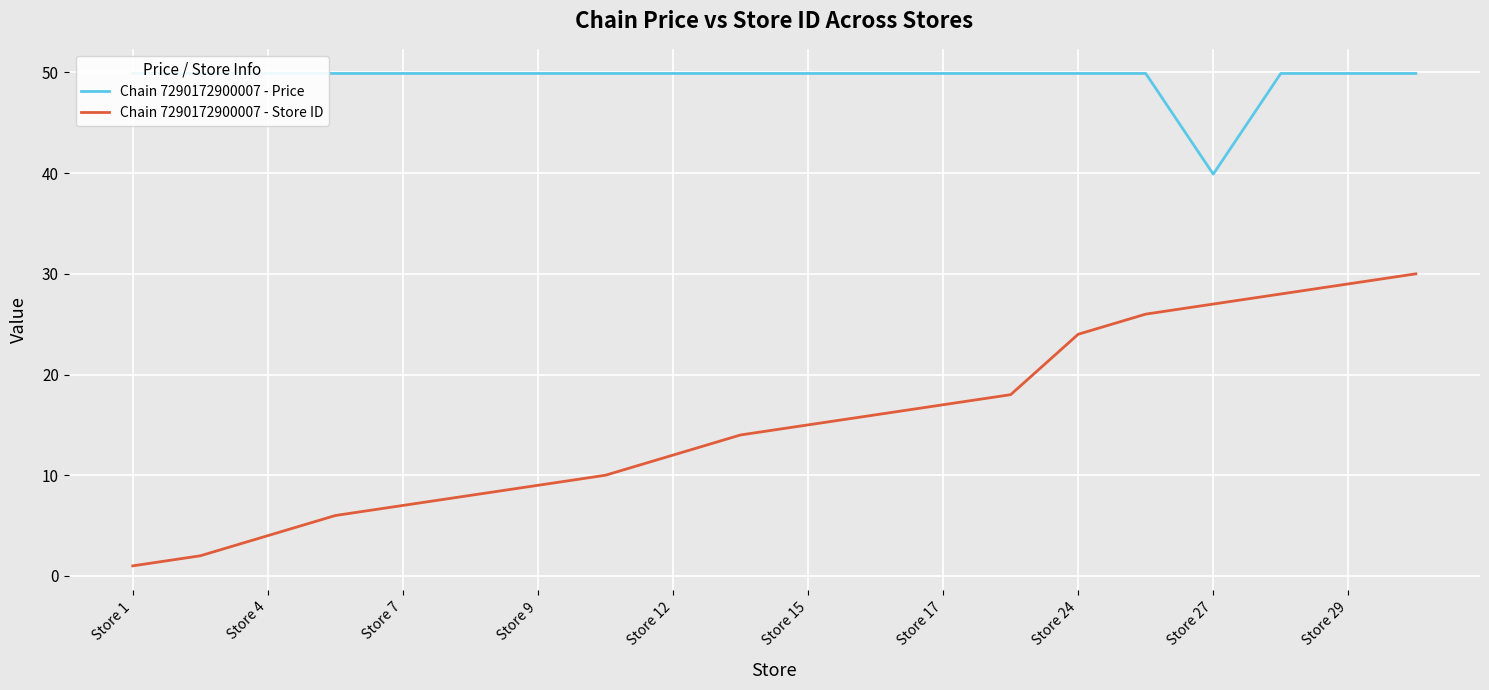

Reading right to left, transcribe all the data shown in this chart.

Chain 7290172900007 - Price: 49.9	49.9	49.9	39.9	49.9	49.9	49.9	49.9	49.9	49.9	49.9	49.9	49.9	49.9	49.9	49.9	49.9	49.9	49.9	49.9
Chain 7290172900007 - Store ID: 30.0	29.0	28.0	27.0	26.0	24.0	18.0	17.0	16.0	15.0	14.0	12.0	10.0	9.0	8.0	7.0	6.0	4.0	2.0	1.0